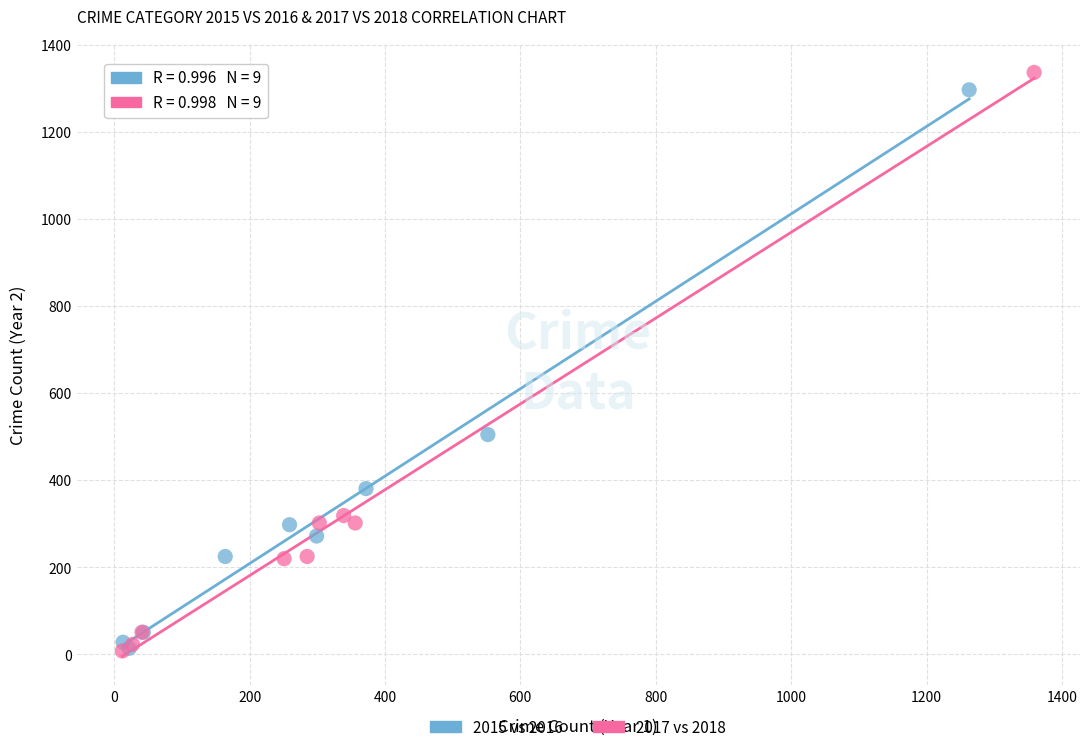

Which series has the largest Y range (max minus min)?

2017 vs 2018